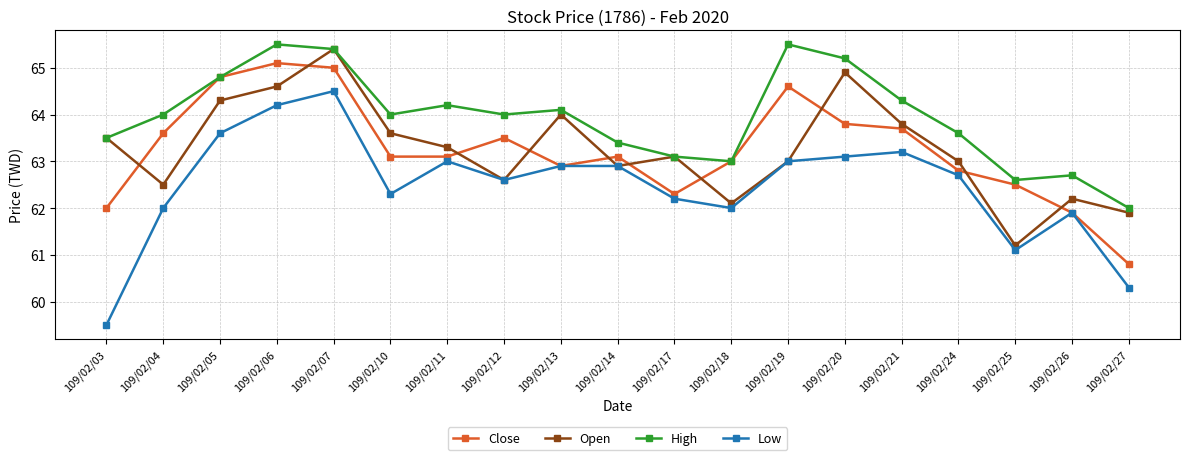

Is it true that Open equals 63.1 at 109/02/17?

True